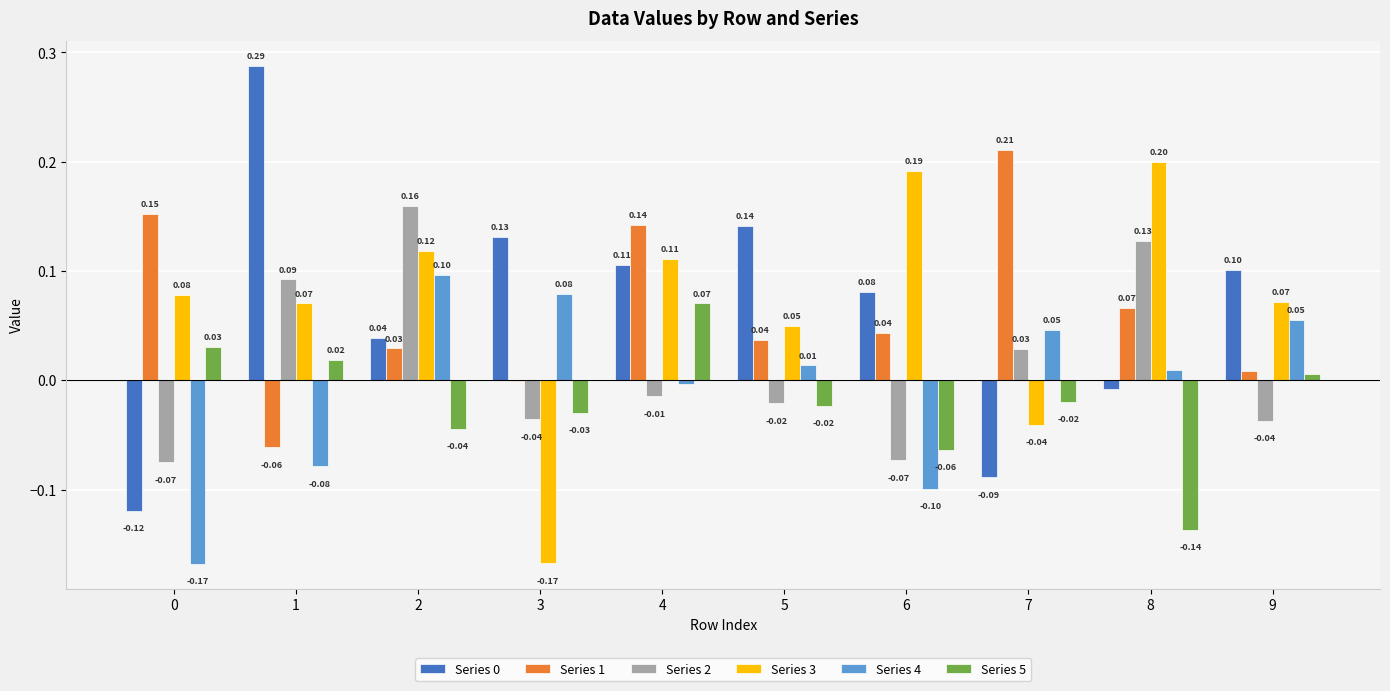

At which label is Series 4 closest to 0?

4